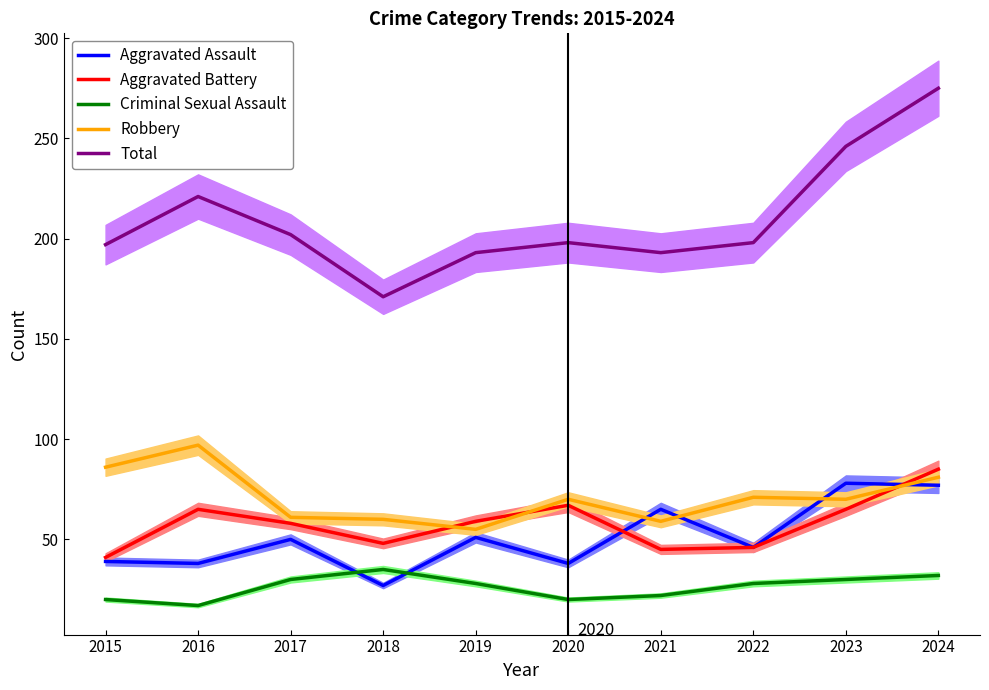

Which series has the largest total across all categories?

Total